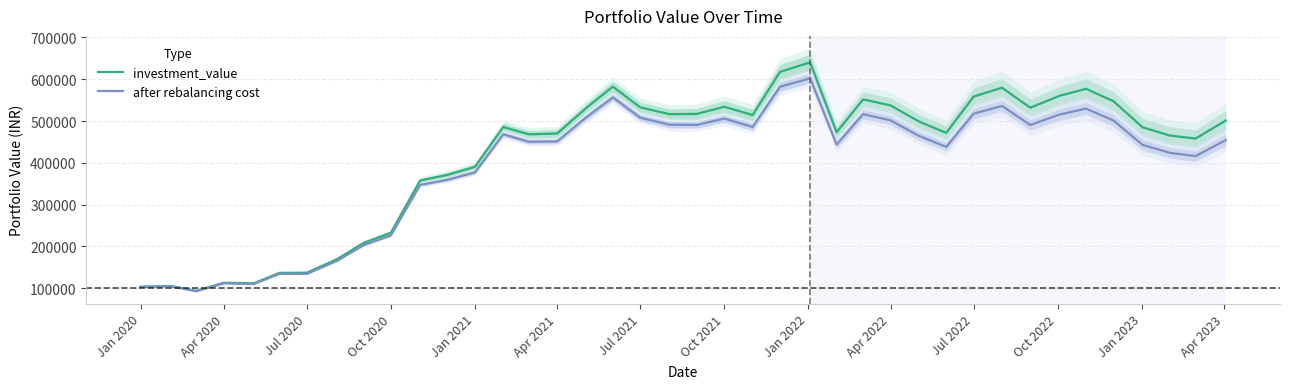

True or false: after rebalancing cost and investment_value intersect in this chart.

False